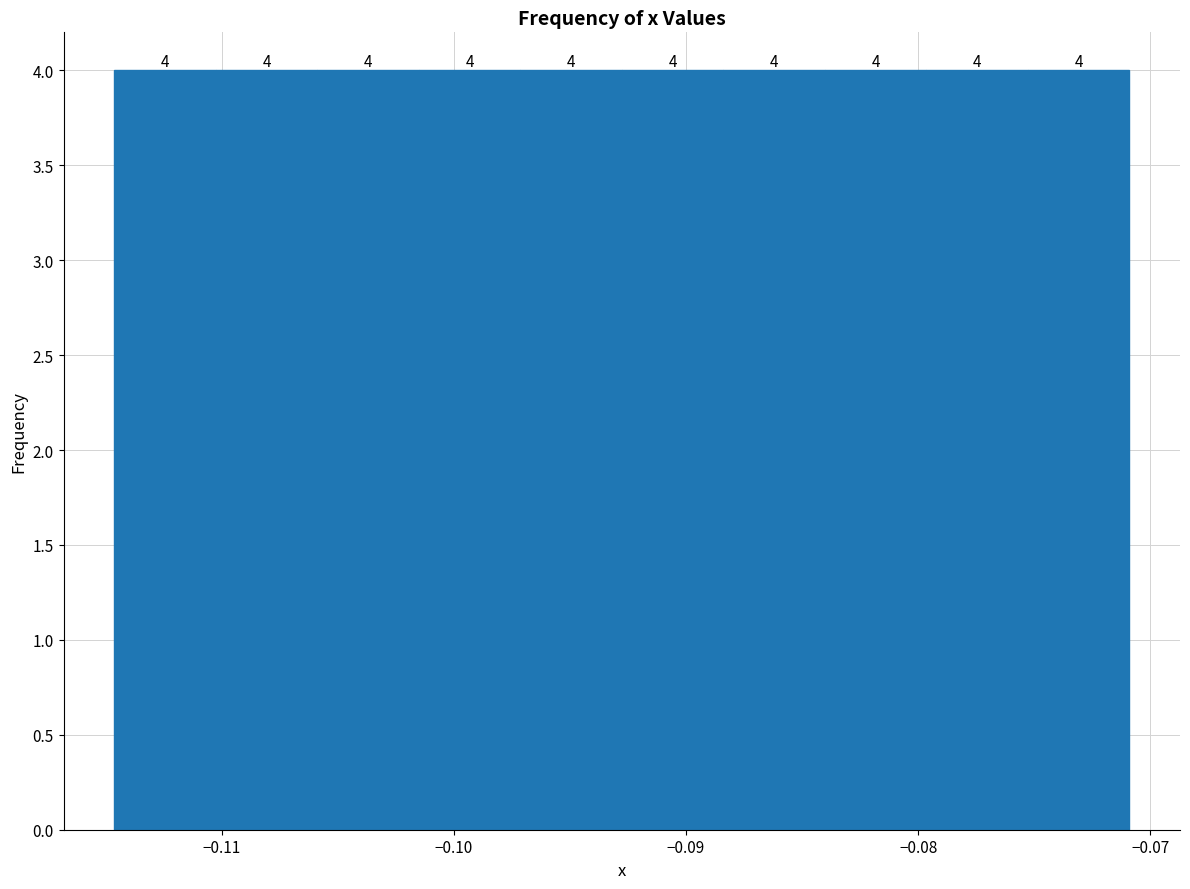

Reading left to right, transcribe this chart: for each bar, give the range it covers on the x-axis and its height. The bar edges are not printed on the chart, so give them approximately, as read against the axis.

-0.115 to -0.110: 4
-0.110 to -0.106: 4
-0.106 to -0.102: 4
-0.102 to -0.097: 4
-0.097 to -0.093: 4
-0.093 to -0.088: 4
-0.088 to -0.084: 4
-0.084 to -0.080: 4
-0.080 to -0.075: 4
-0.075 to -0.071: 4